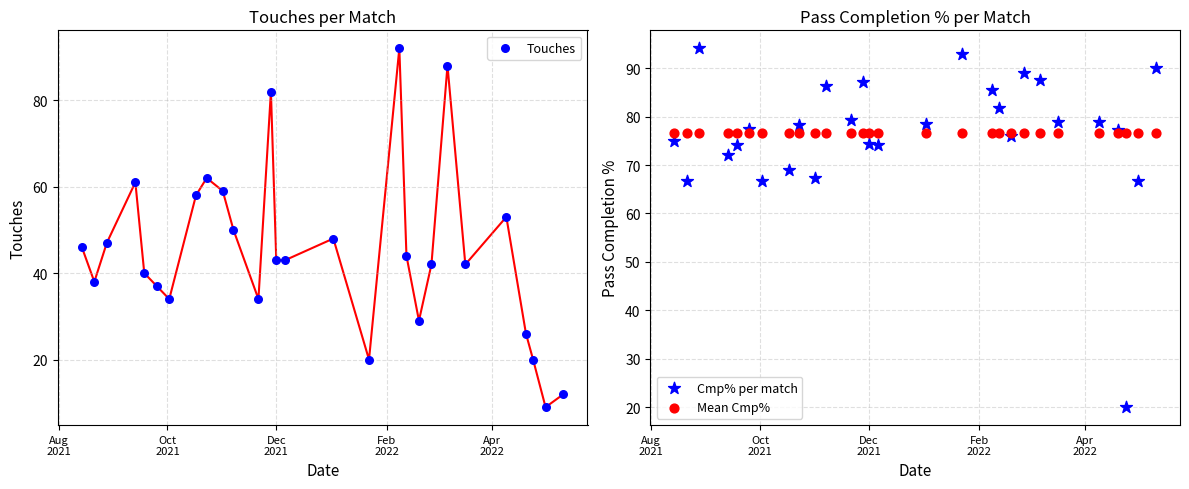

At how many categories does at least one series exceed 11?

28